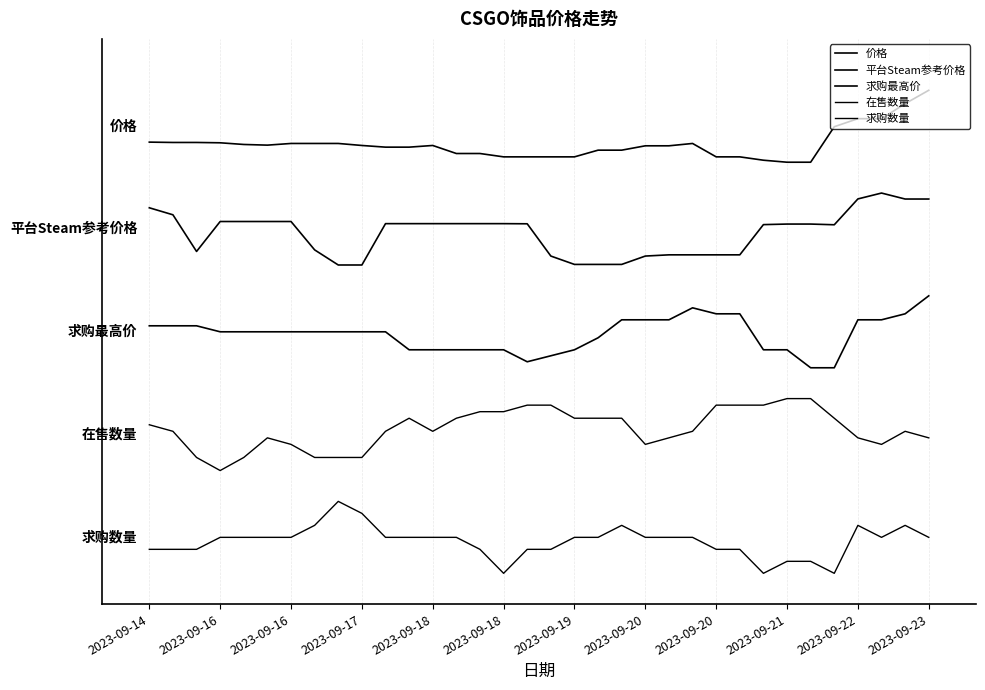

Is this an area chart (filled region under the line)?

No